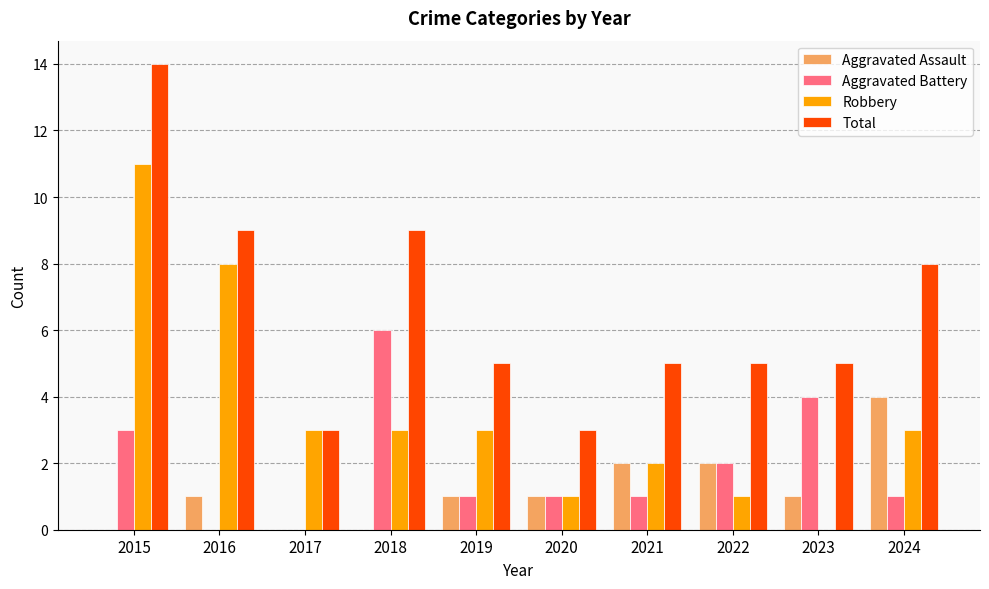

Which label corresponds to the largest value in the chart?

2015